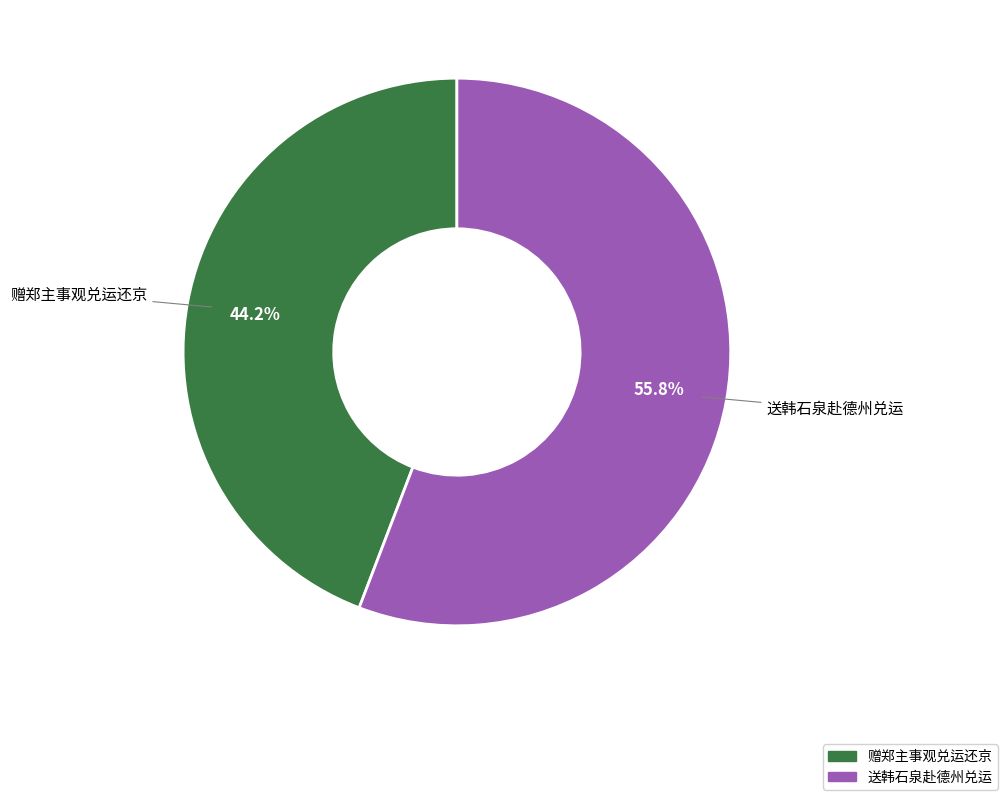

Rank the categories by value from highest to lowest.

送韩石泉赴德州兑运, 赠郑主事观兑运还京